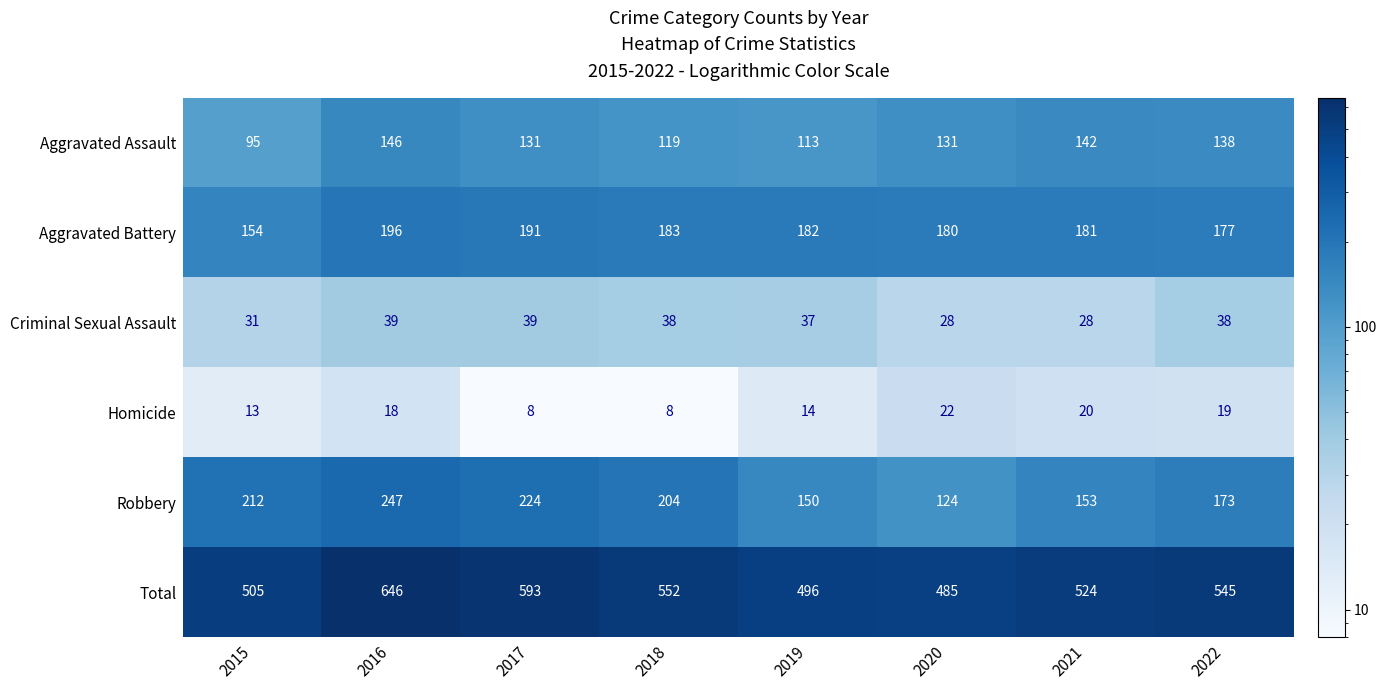

How many data points does each series have?

8